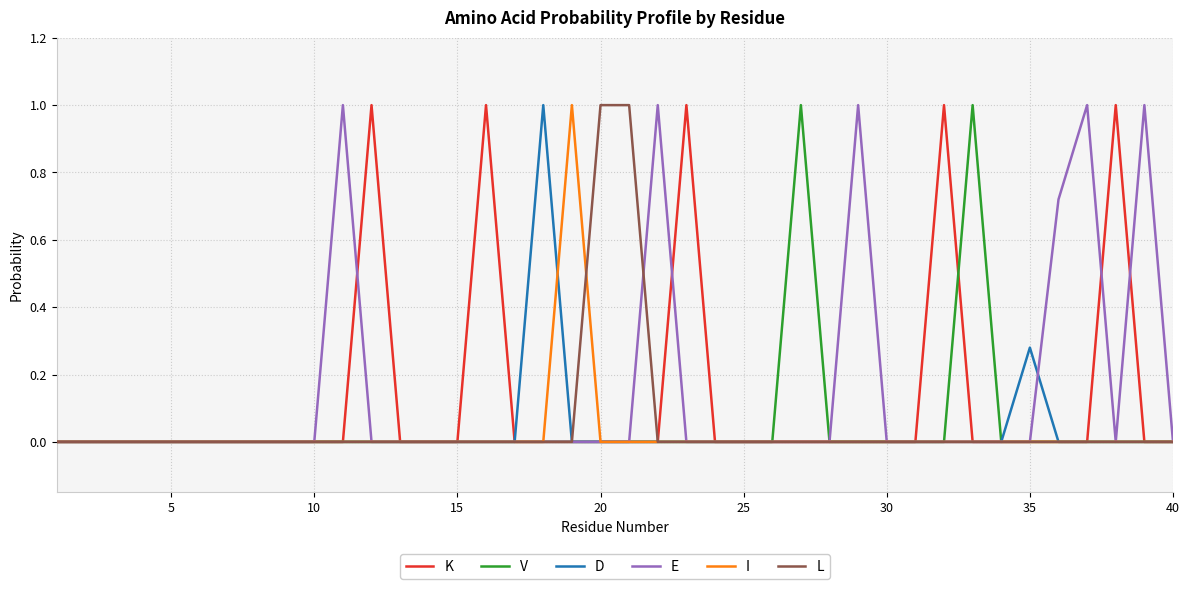

What is the sum of all I values?

1.0